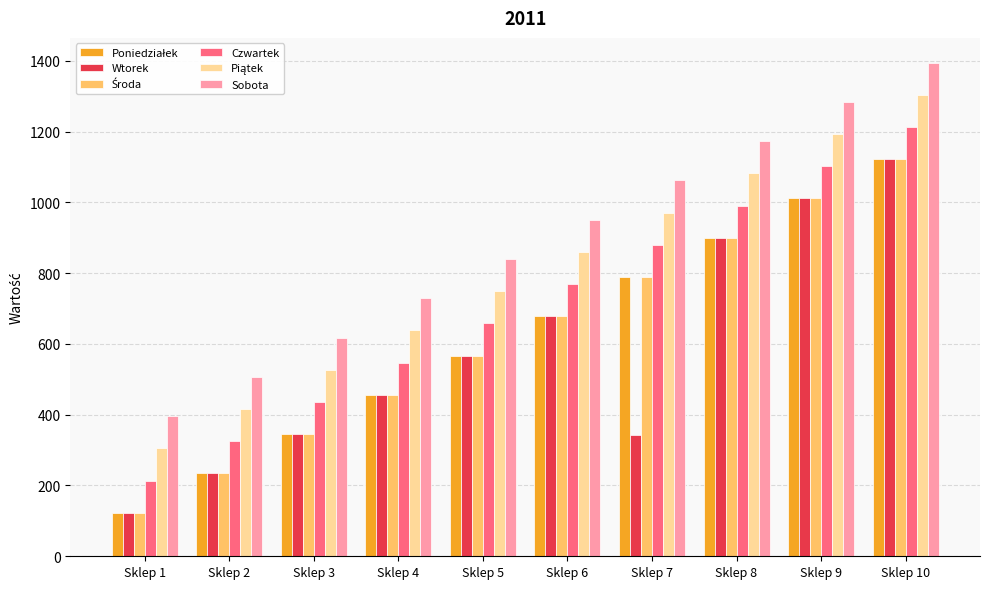

The value of Wtorek at Sklep 2 is 234. True or false?

True